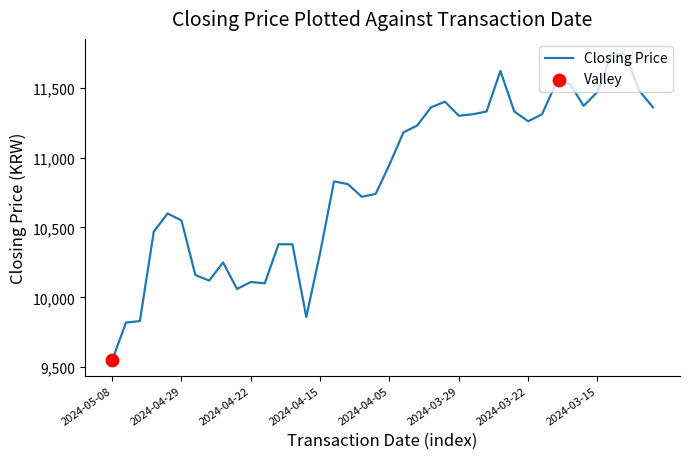

What is the greatest value displayed?

11740